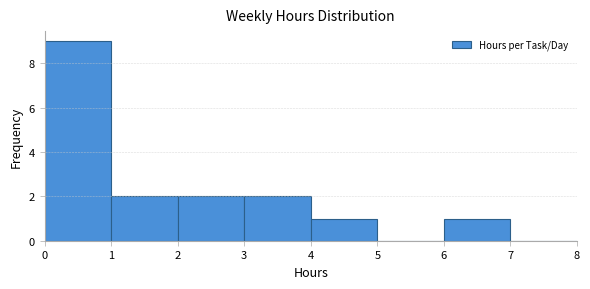

How tall is the bar that spans 3 to 4 on the x-axis? The values are not printed on the chart, so give them approximately, as read against the axis.

2